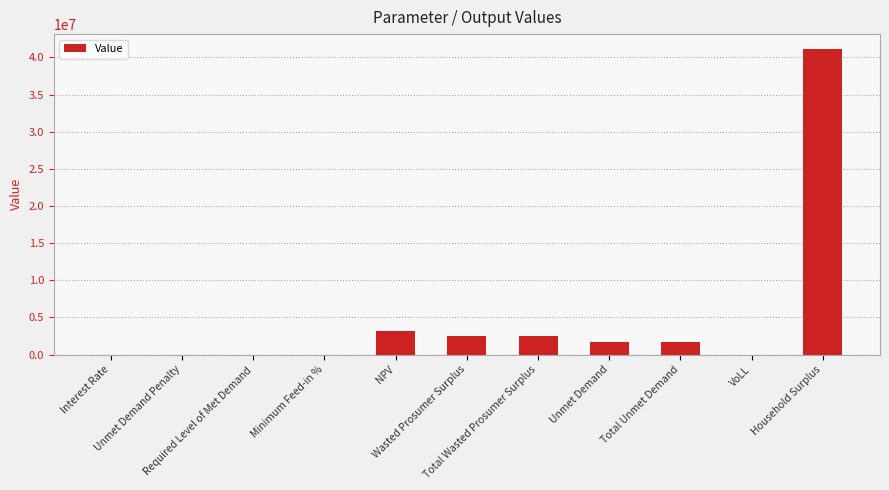

What is the maximum value shown in the chart?

41083330.6